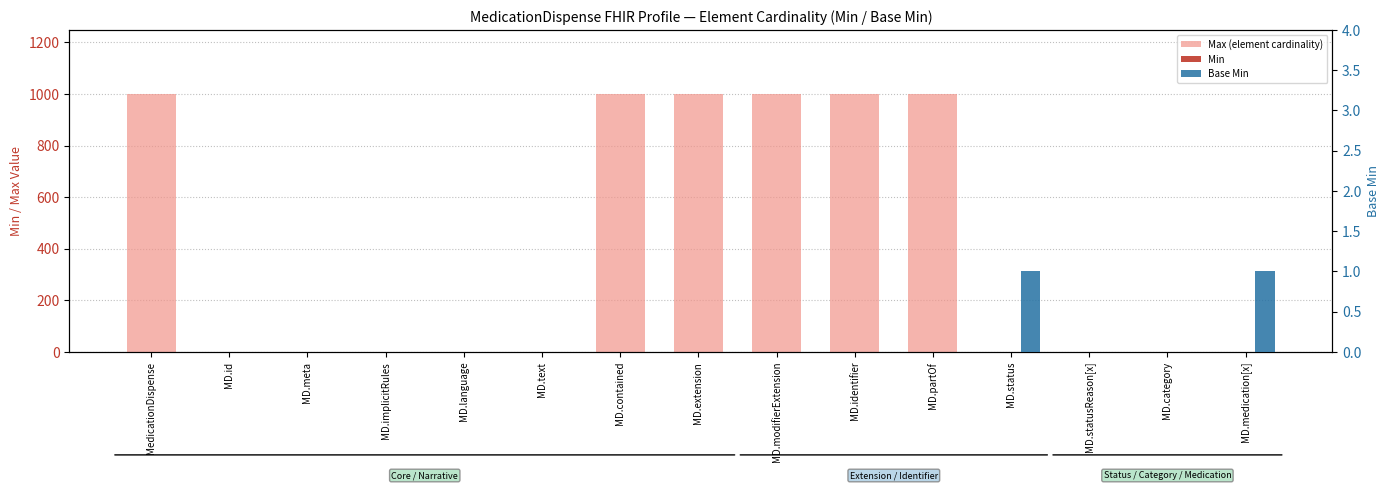

What is the sum of all Min values?

2